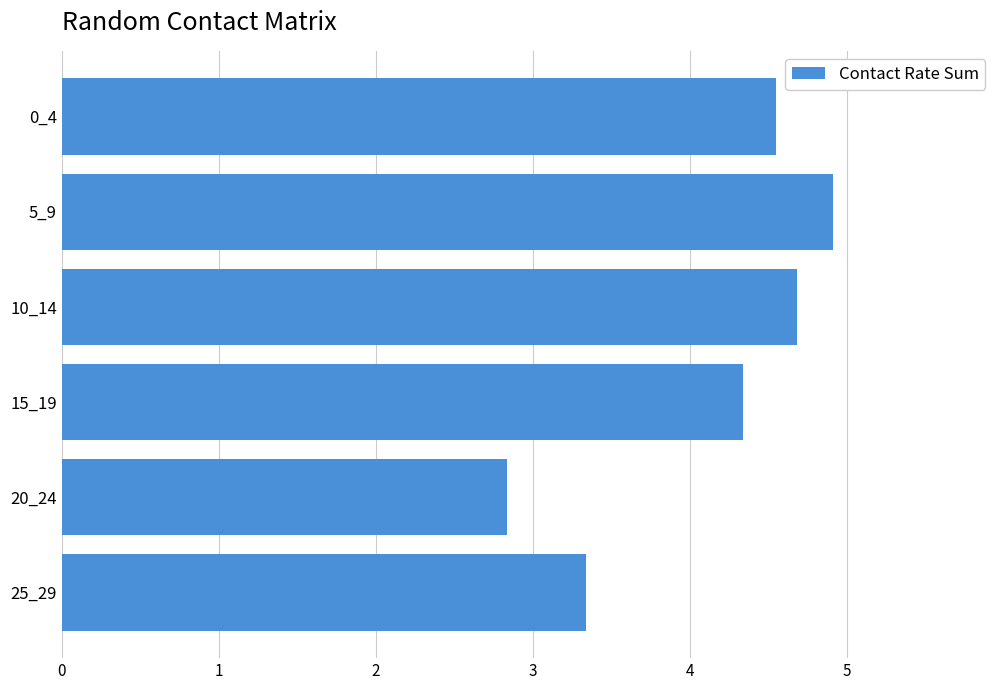

List the labels in order of value, largest first.

5_9, 10_14, 0_4, 15_19, 25_29, 20_24